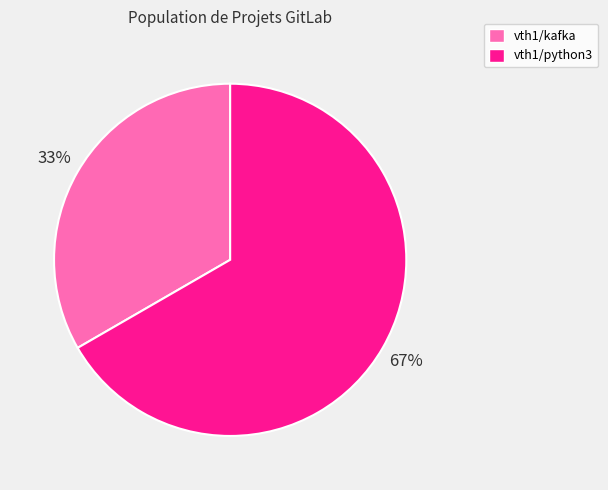

To the nearest percent, what portion does vth1/kafka represent?

33%